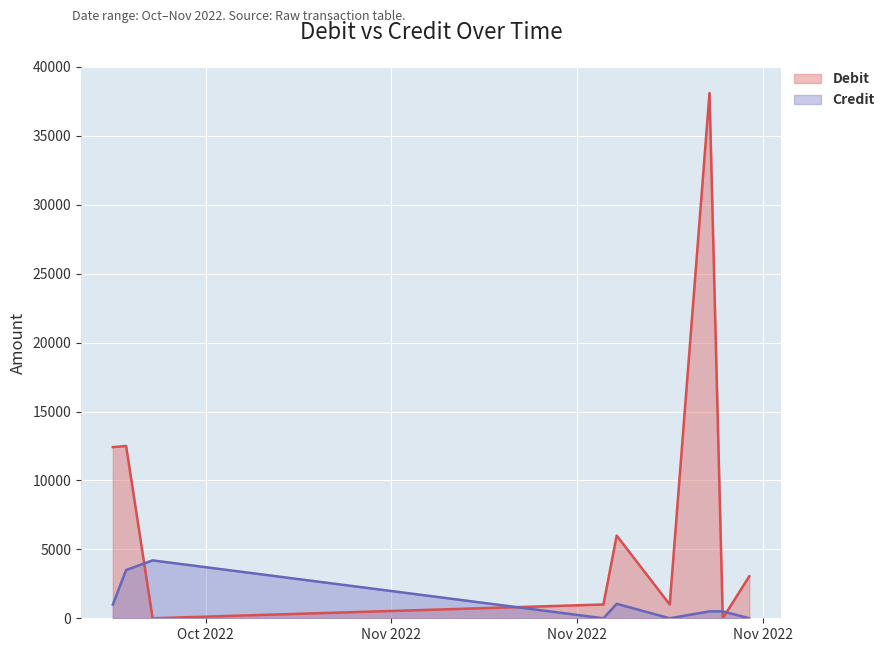

Reading left to right, extract all data points from this chart.

Debit: 2022-10-11=12419	2022-10-12=12500	2022-10-14=0	2022-11-17=1000	2022-11-18=6000	2022-11-22=1000	2022-11-25=38107	2022-11-26=0	2022-11-28=3045
Credit: 2022-10-11=1000	2022-10-12=3500	2022-10-14=4200	2022-11-17=0	2022-11-18=1050	2022-11-22=0	2022-11-25=500	2022-11-26=500	2022-11-28=0